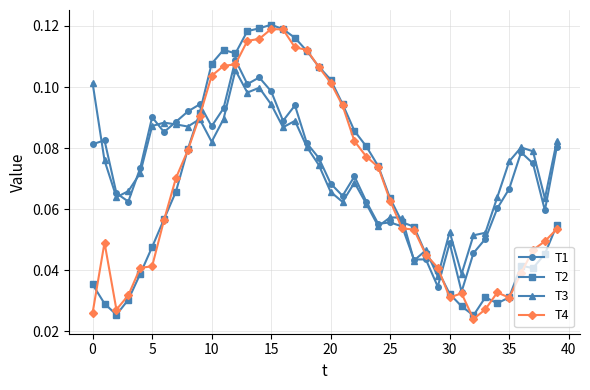

True or false: T4 has more than 0 points higher than both neighbors.

True